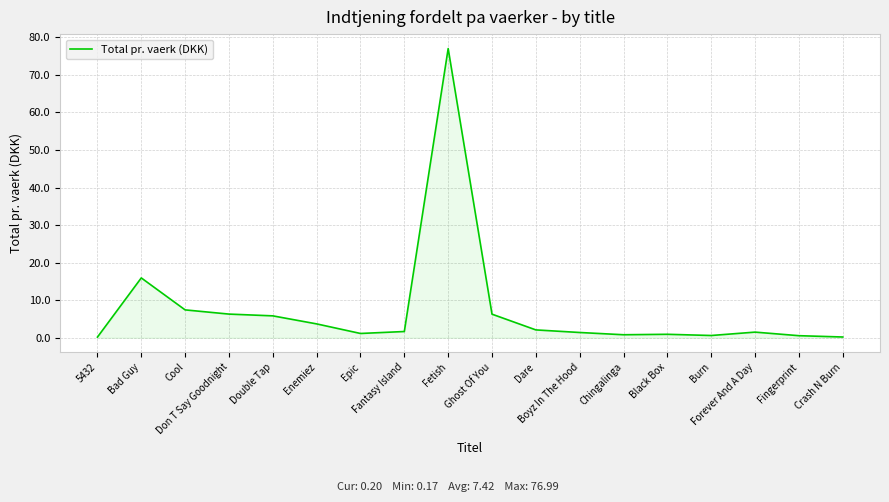

What is the maximum value shown in the chart?

77.0